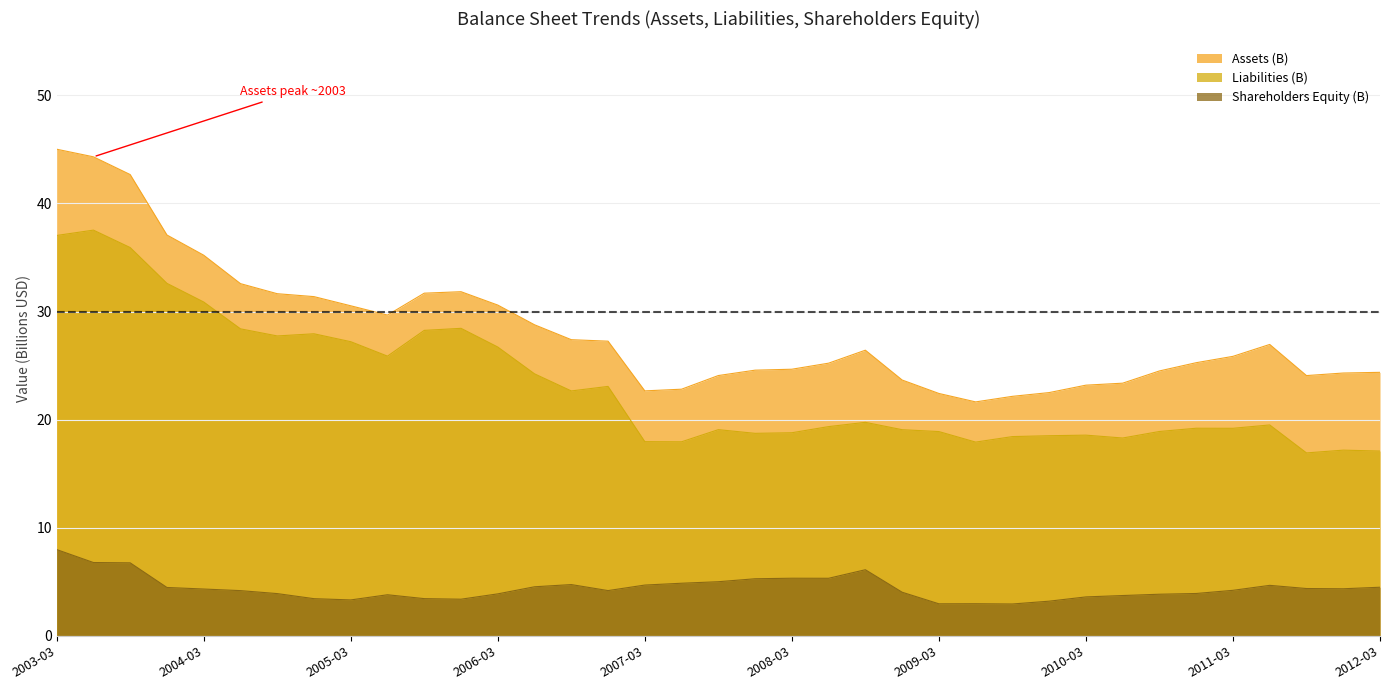

What is the label of the 30th point from the right?

2004-12-31